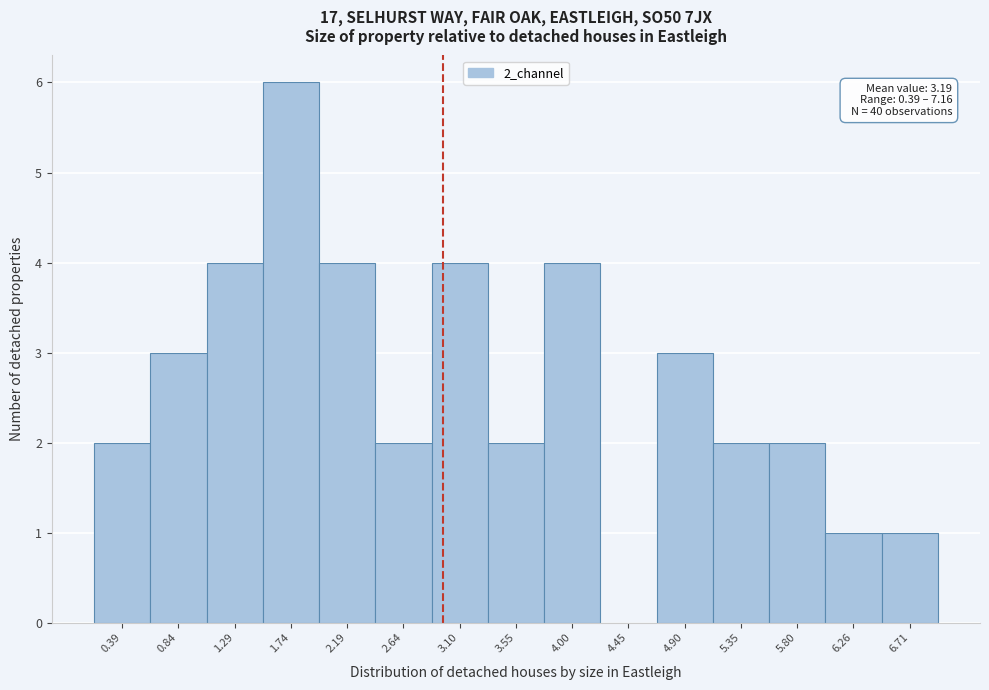

Reading right to left, transcribe all the data shown in this chart.

6.71=1	6.26=1	5.80=2	5.35=2	4.90=3	4.45=0	4.00=4	3.55=2	3.10=4	2.64=2	2.19=4	1.74=6	1.29=4	0.84=3	0.39=2